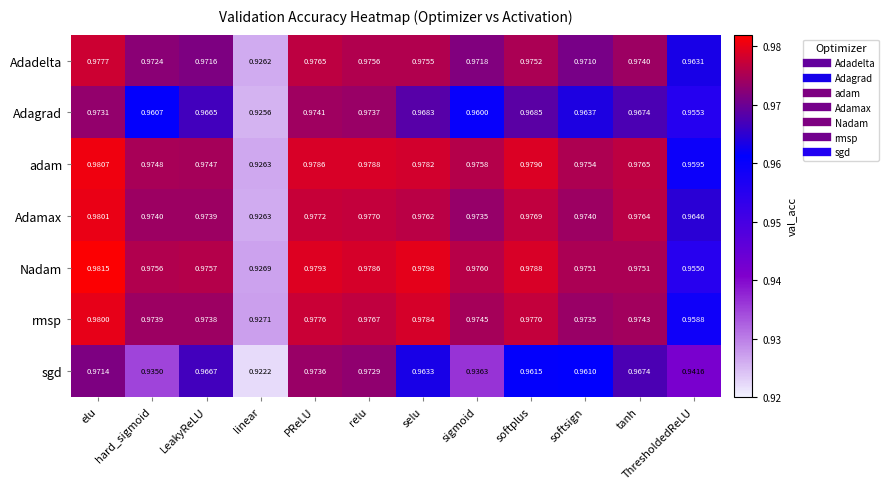

At which label is Adagrad closest to 0?

linear